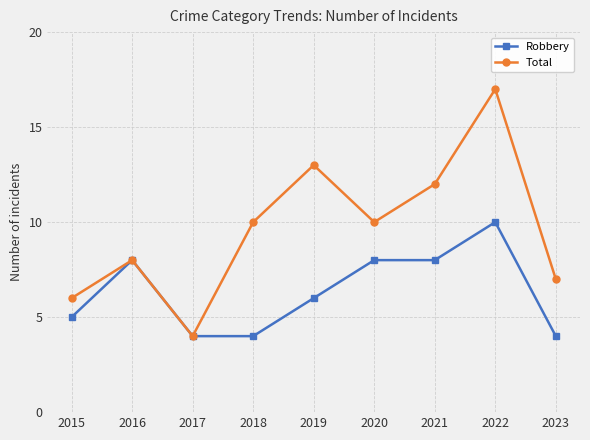

Count the number of categories in the chart.

9